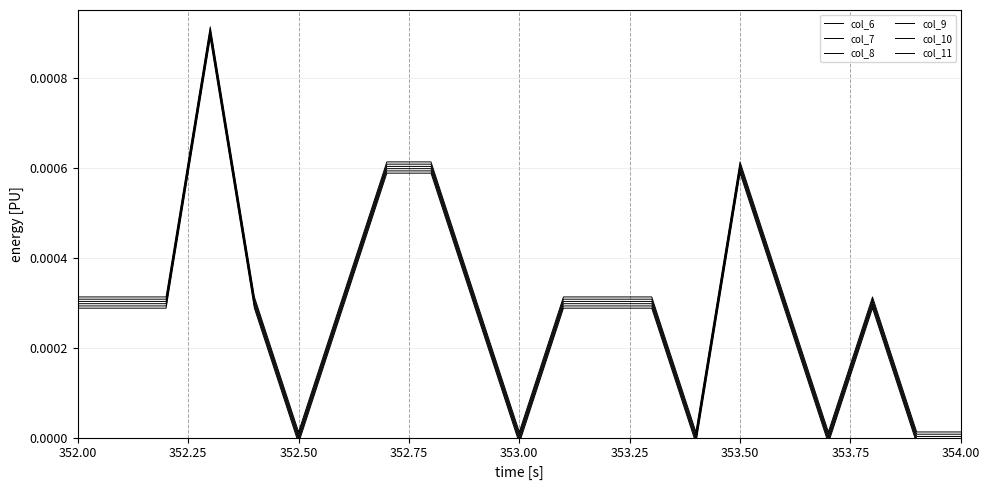

True or false: col_8 has more than 2 interior local peaks.

True